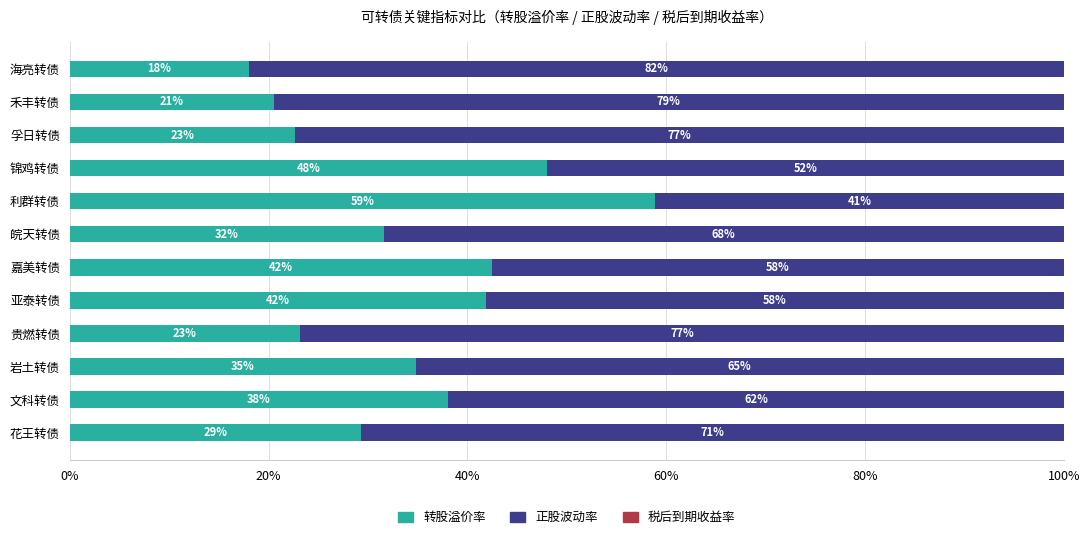

At which label does 转股溢价率 reach its minimum?

海亮转债